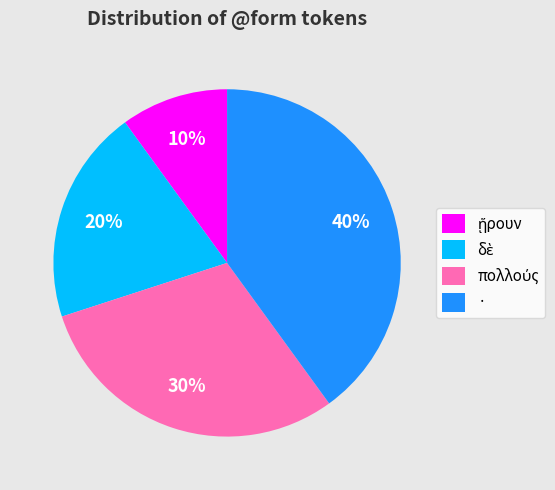

Count the number of slices in the pie.

4